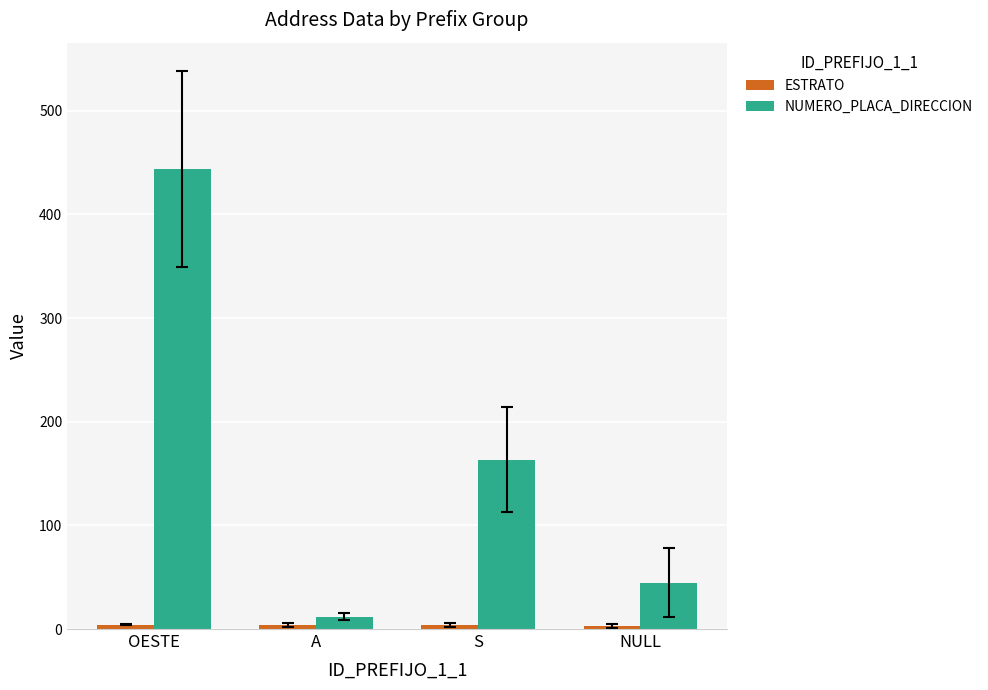

Which category has the highest value in the NUMERO_PLACA_DIRECCION series?

OESTE